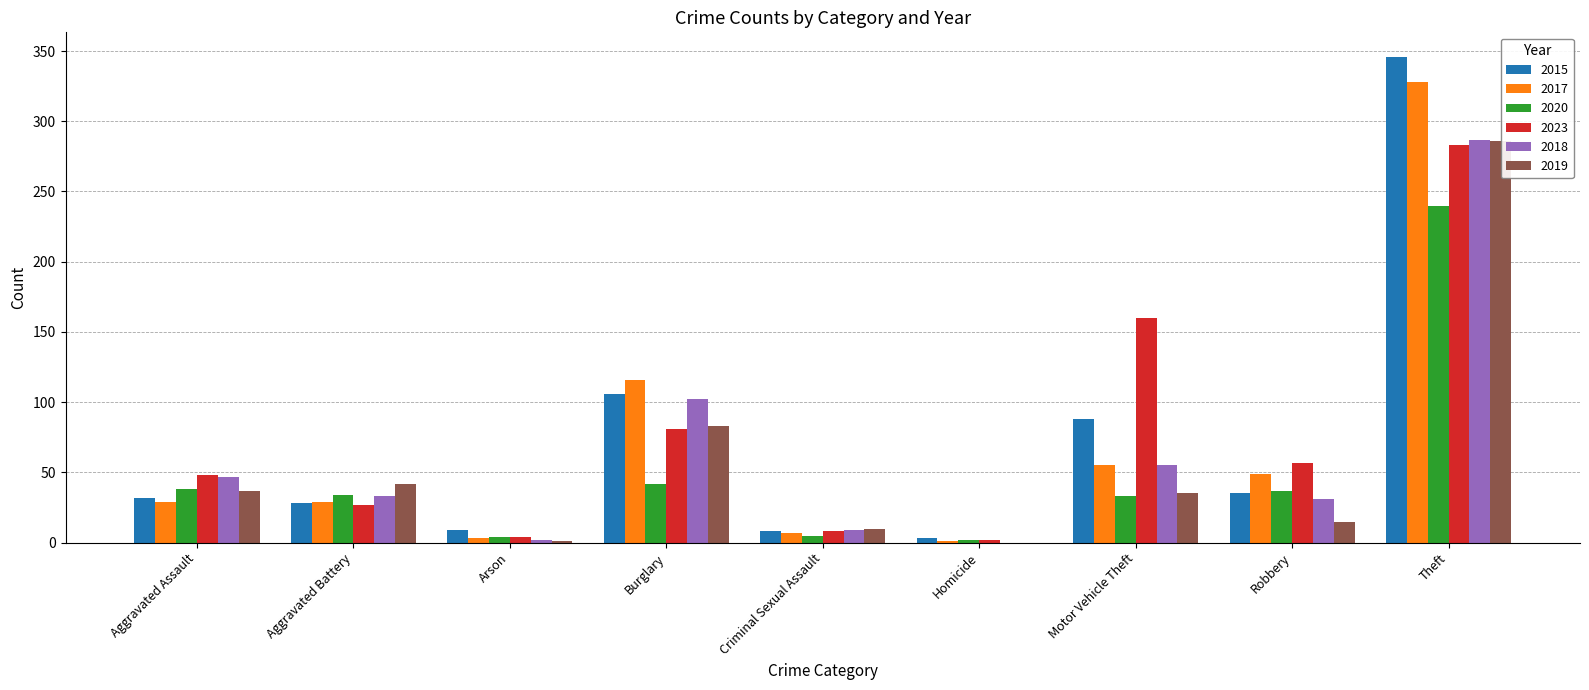

Is it true that 2018 equals 57 at Aggravated Battery?

False